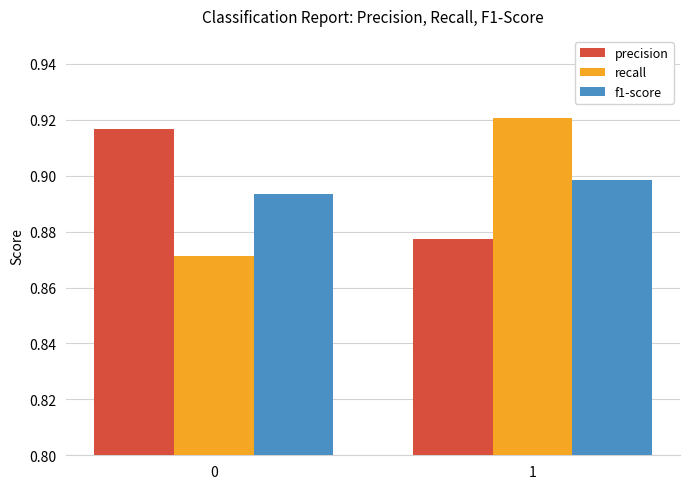

Is it true that precision equals 0.2 at 0?

False